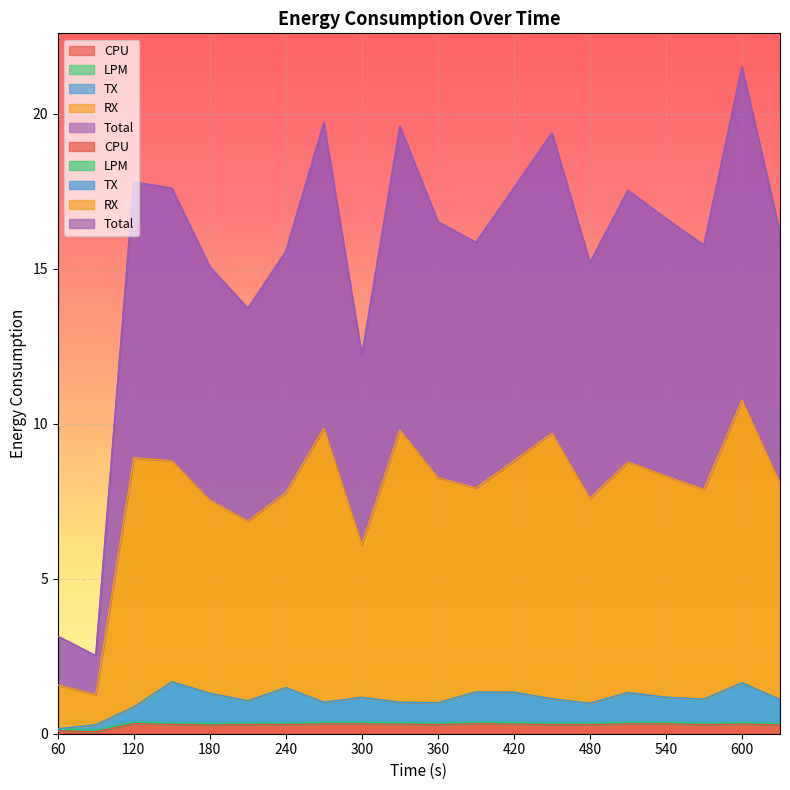

The value of LPM at 630 is 0.4. True or false?

False